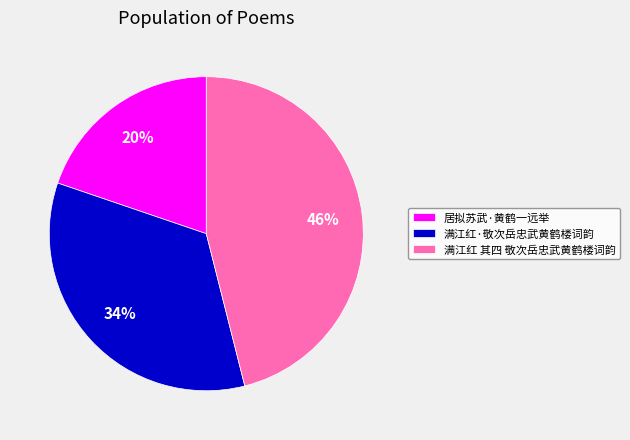

Is the sum of 满江红 其四 敬次岳忠武黄鹤楼词韵 and 满江红·敬次岳忠武黄鹤楼词韵 greater than half?

Yes